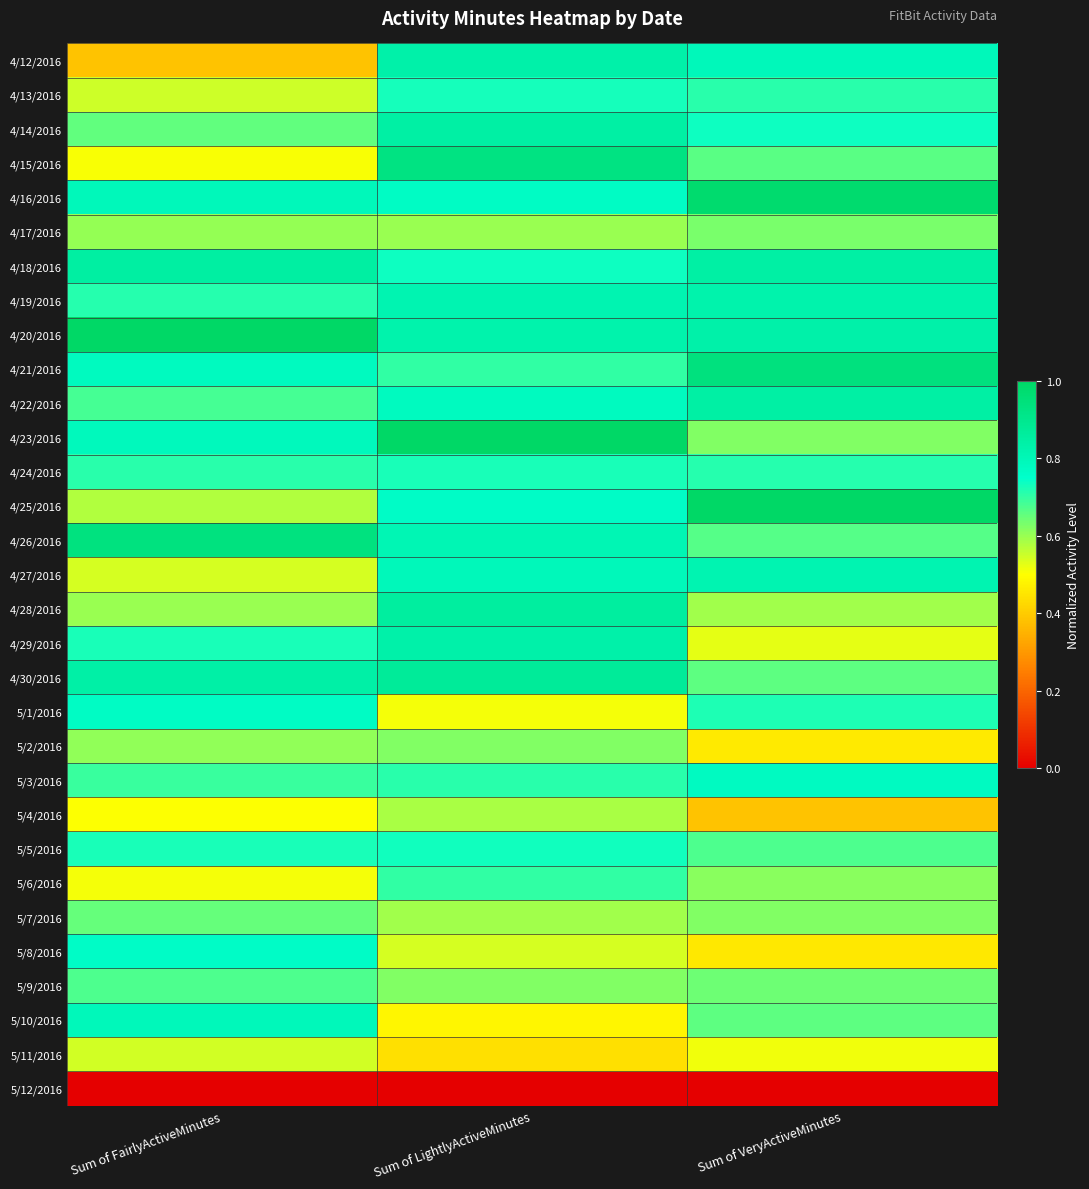

What is the total value across all series at Sum of VeryActiveMinutes?

20.9